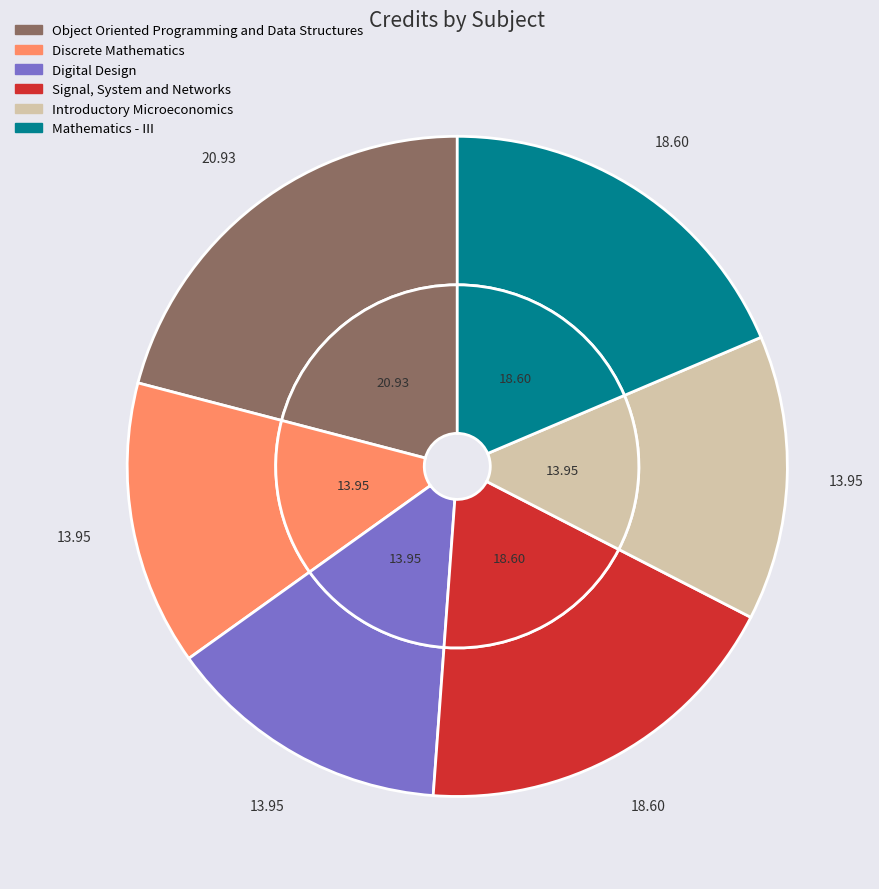

Does any single category account for the majority?

No